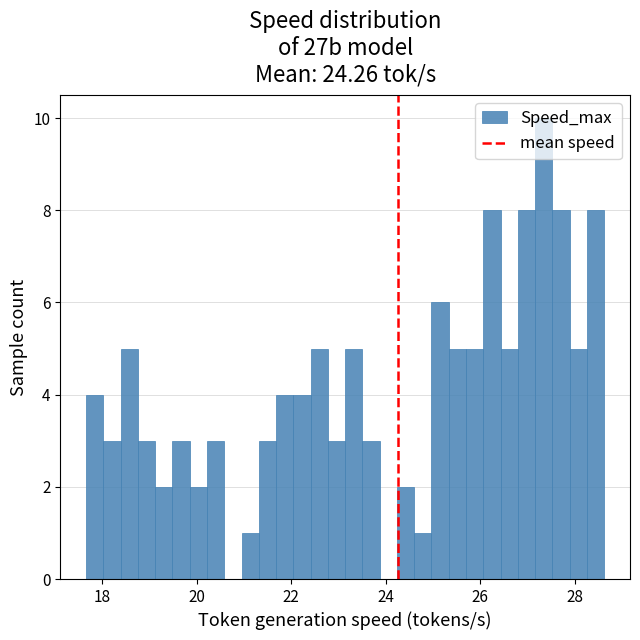

Read against the x-axis, roughly where is the centre of the tallest bar?

27.4